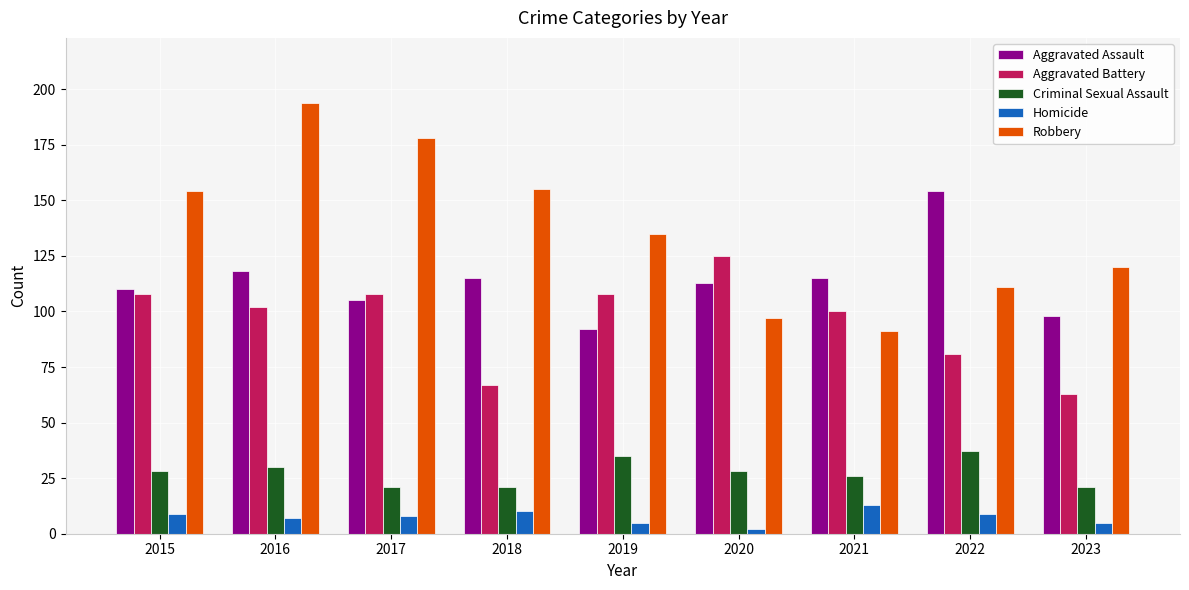

What is the sum of the Aggravated Assault values at 2022 and 2020?

267